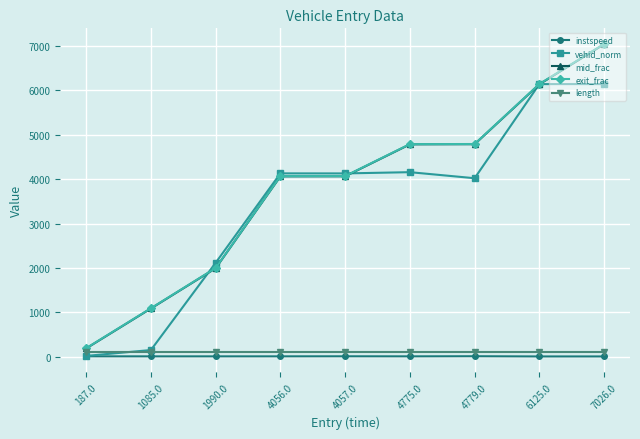

At which label does exit_frac reach its minimum?

187.0